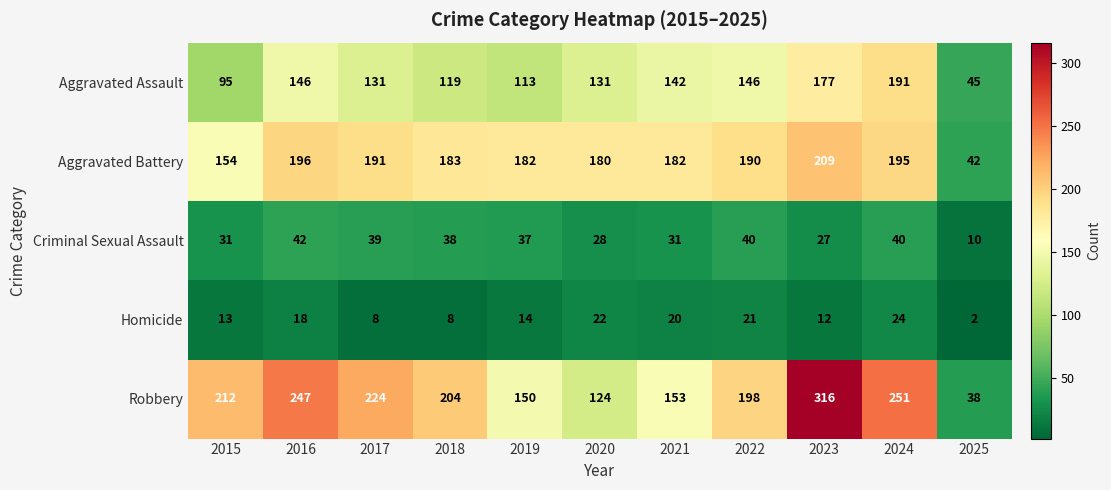

What is the difference between the maximum and minimum values in the Aggravated Battery series?

167